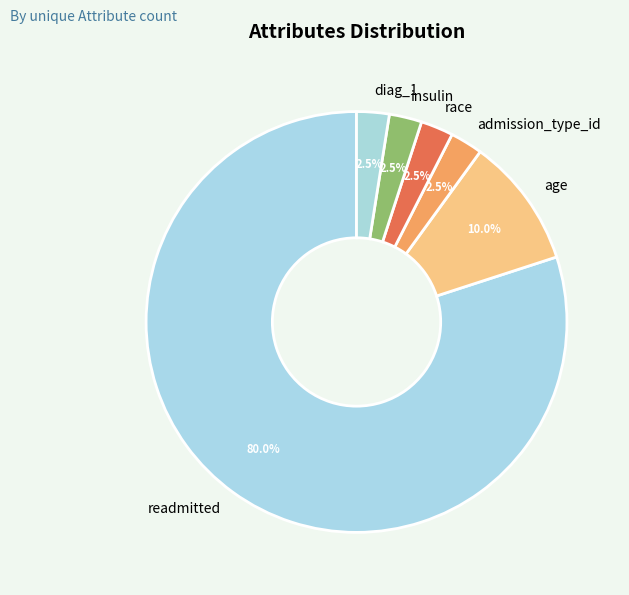

Which category accounts for the majority?

readmitted